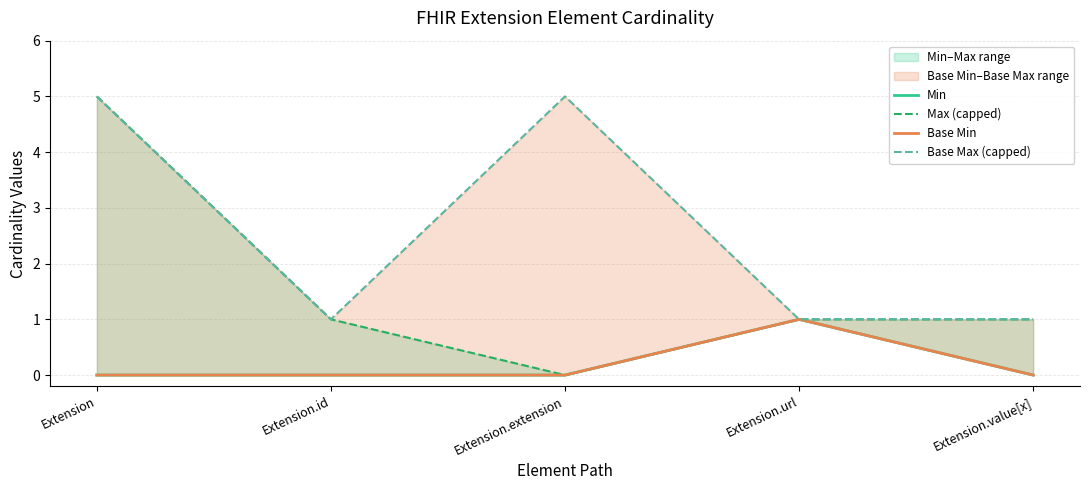

What is the difference between the Base Min values at Extension.extension and Extension.url?

1